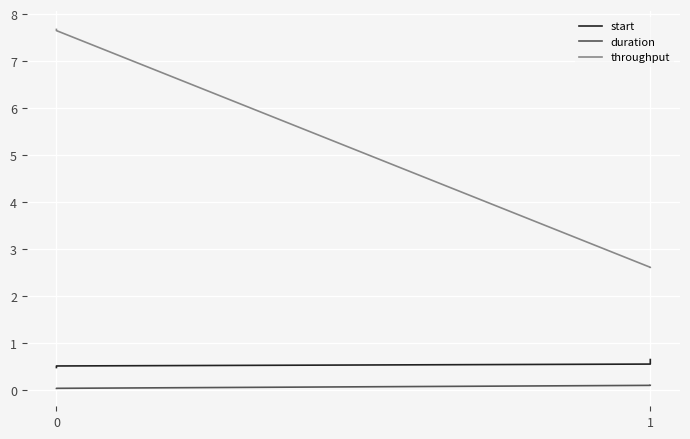

What is the difference between the highest and lowest values at 0?

7.6